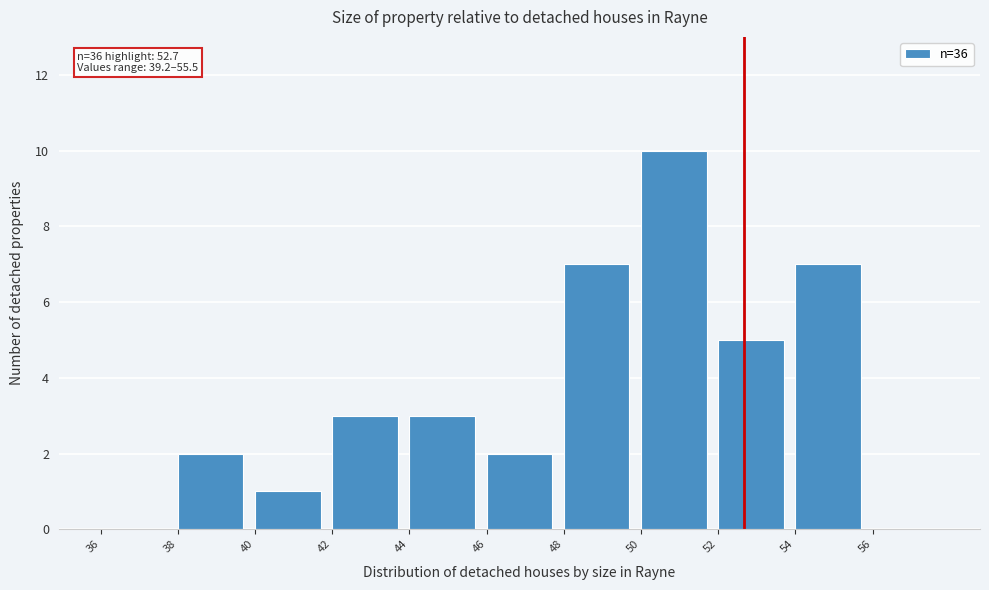

Which range on the x-axis has the tallest bar?

50 to 52